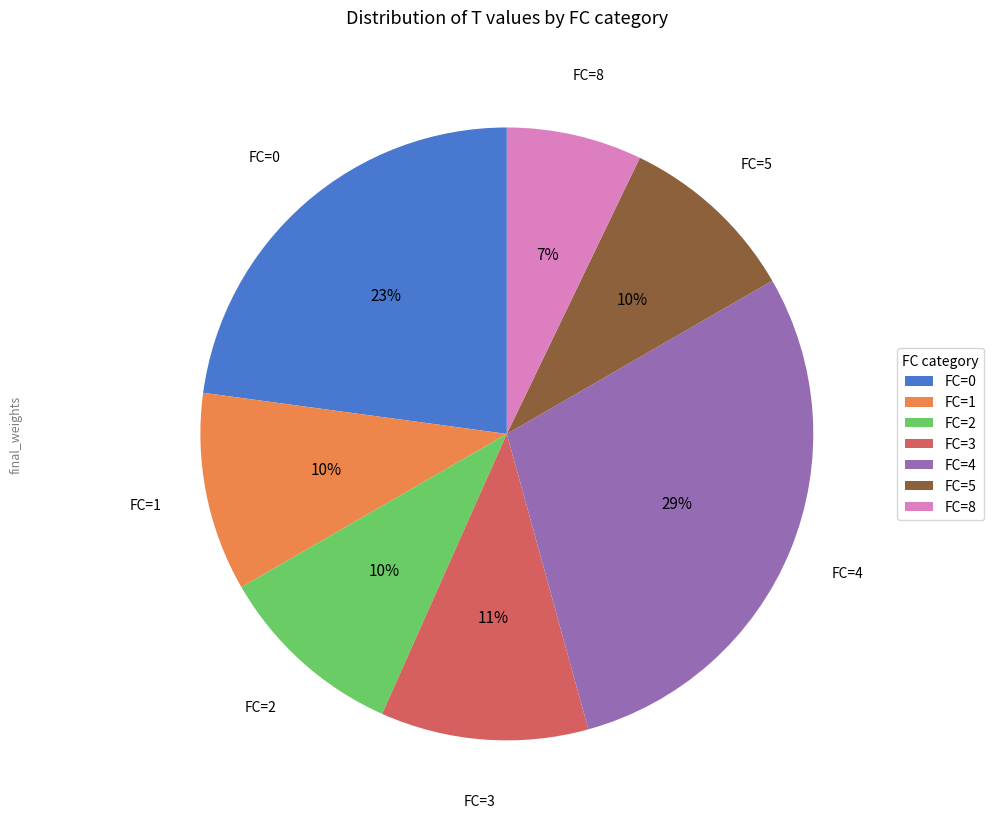

The FC=5 slice represents 22% of the pie. True or false?

False